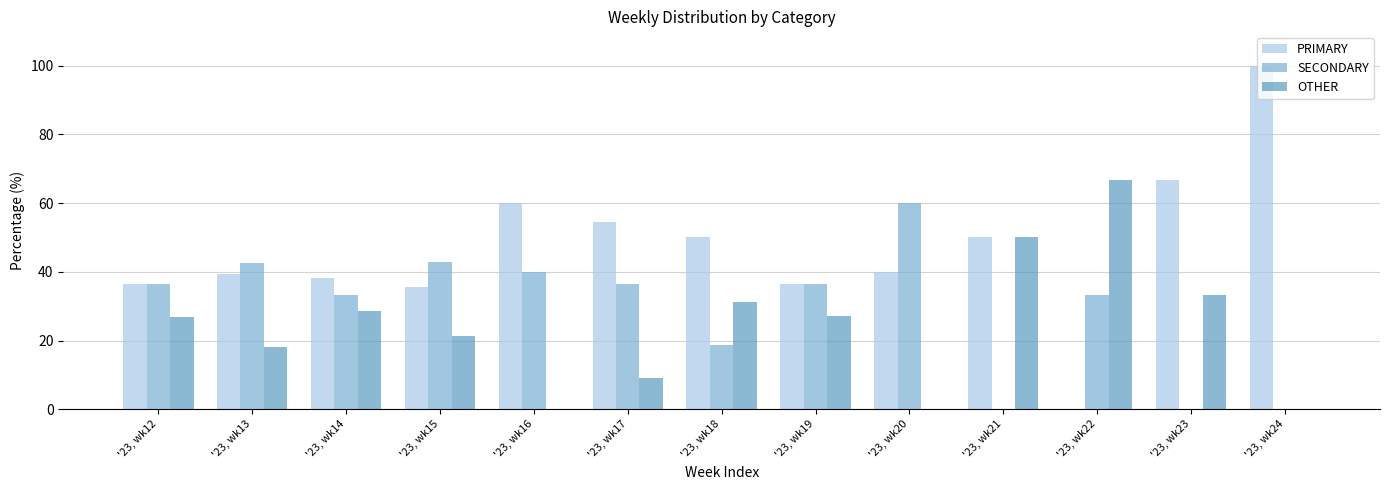

Are the bars horizontal?

No